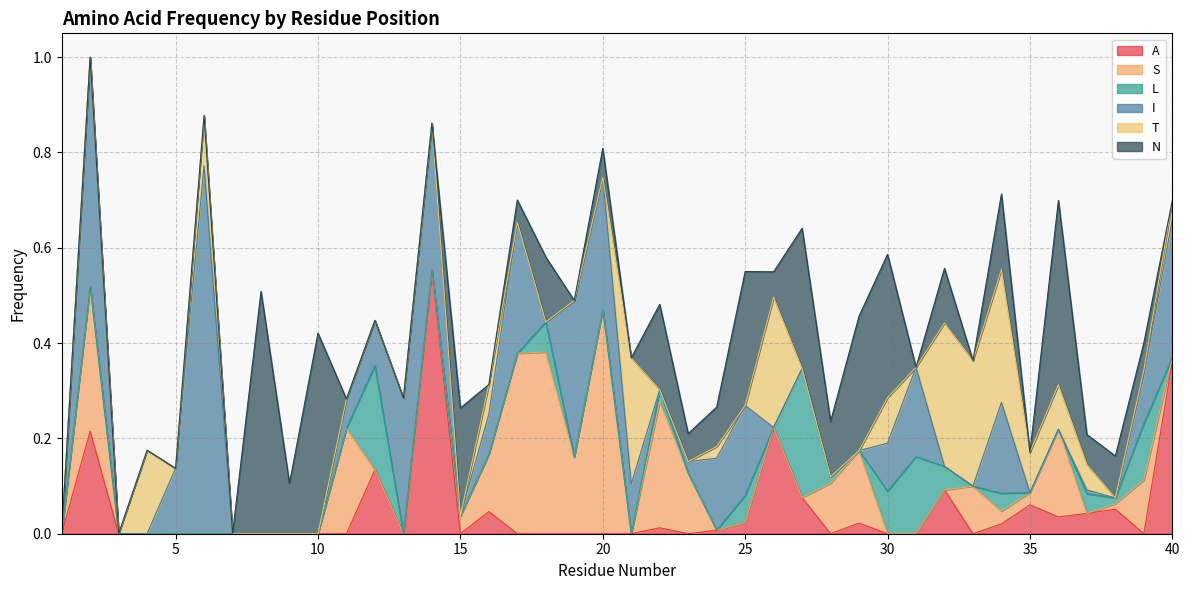

Which series has the widest spread of values?

I